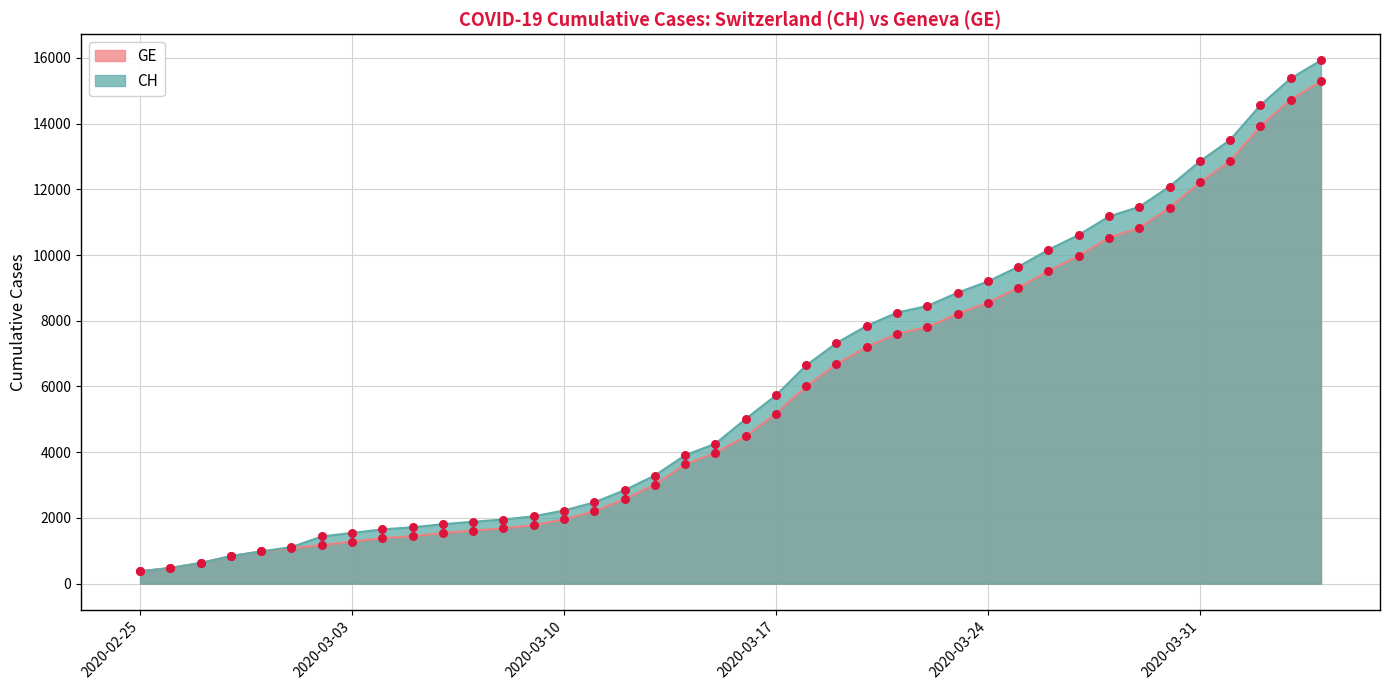

Which series contains the lowest Y value?

GE